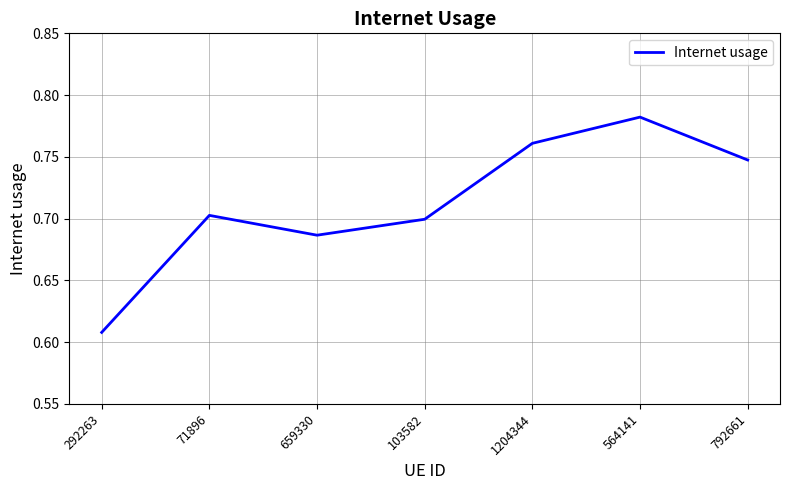

List the labels in order of value, largest first.

564141, 1204344, 792661, 71896, 103582, 659330, 292263